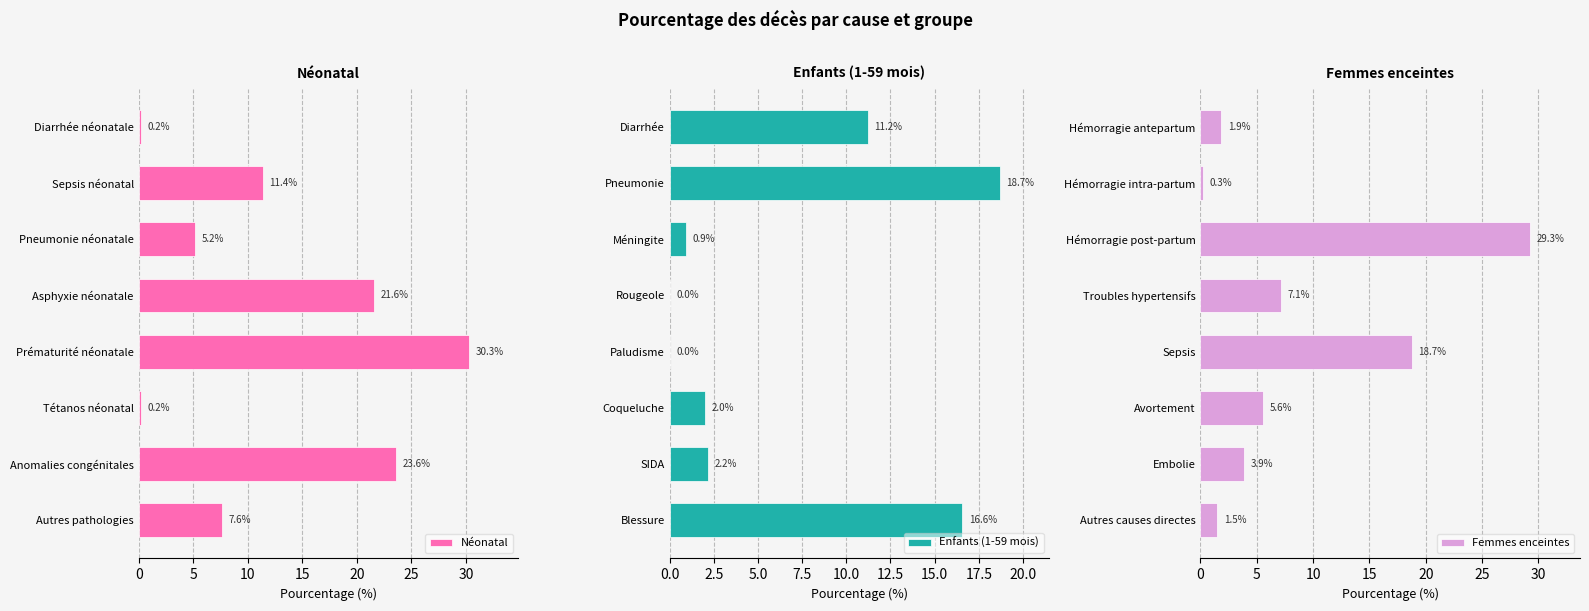

The Femmes enceintes series shows 8.1 at Avortement. True or false?

False